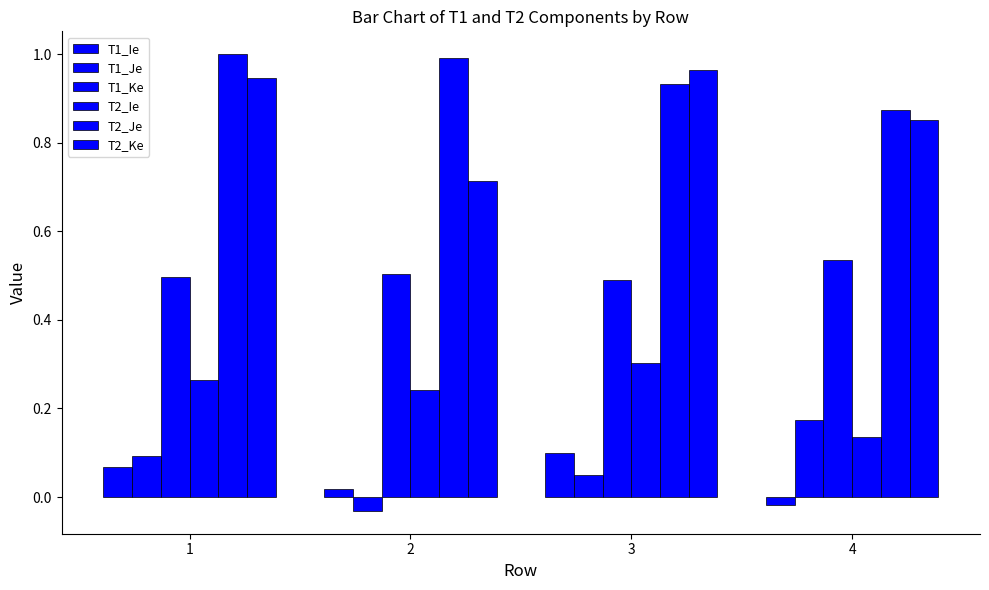

What is the maximum value shown in the chart?

1.0